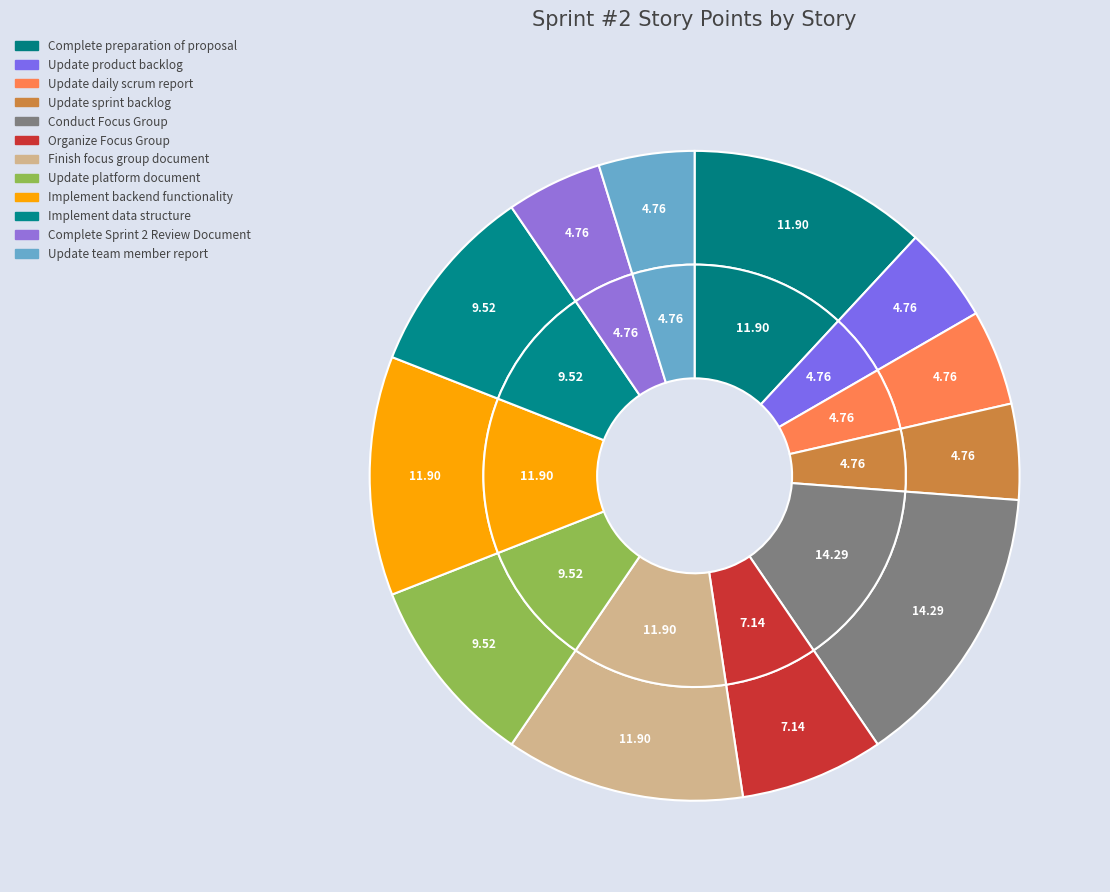

Is it true that Update platform document is 1% of the pie?

False